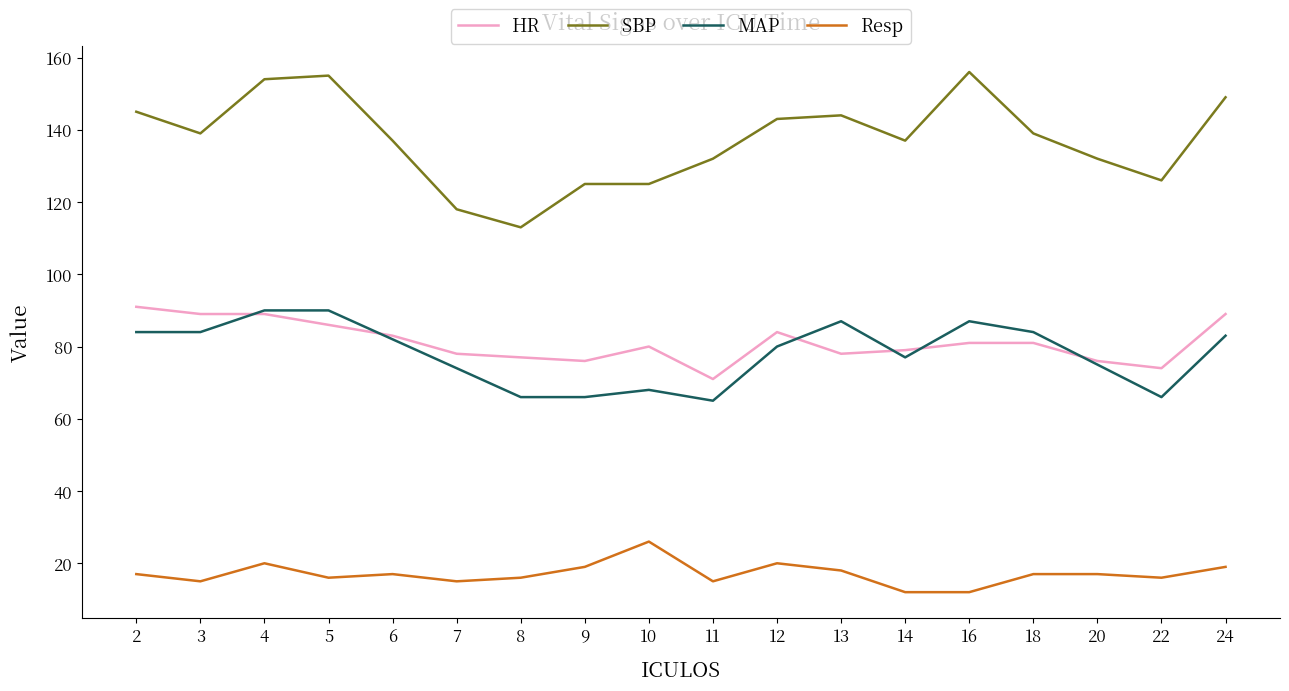

The value of HR at 20 is 76. True or false?

True